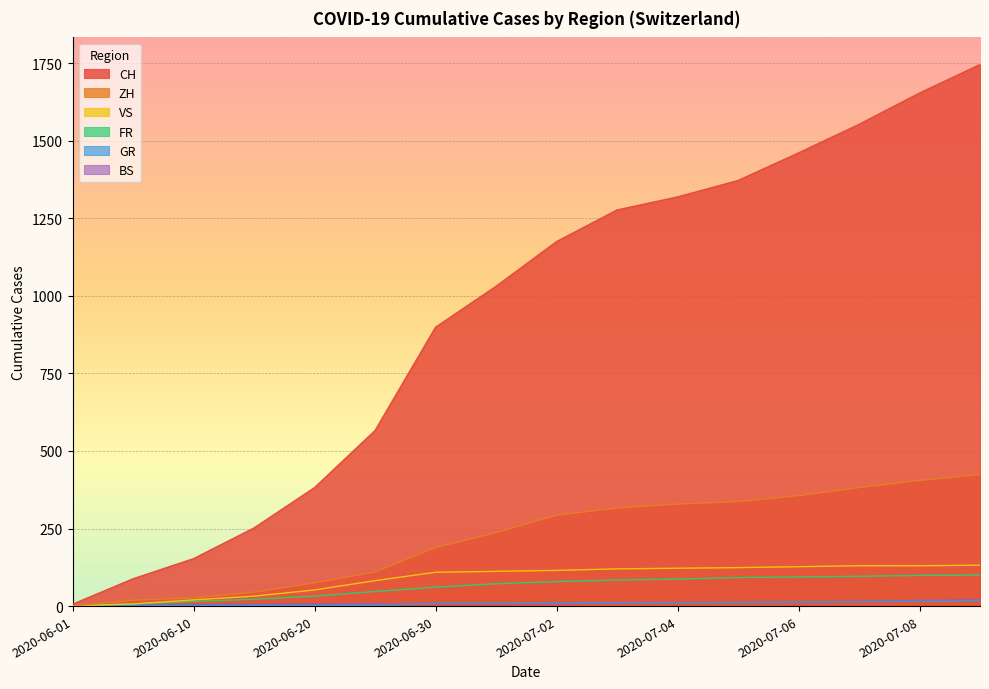

What is the lowest value of the CH series?

6